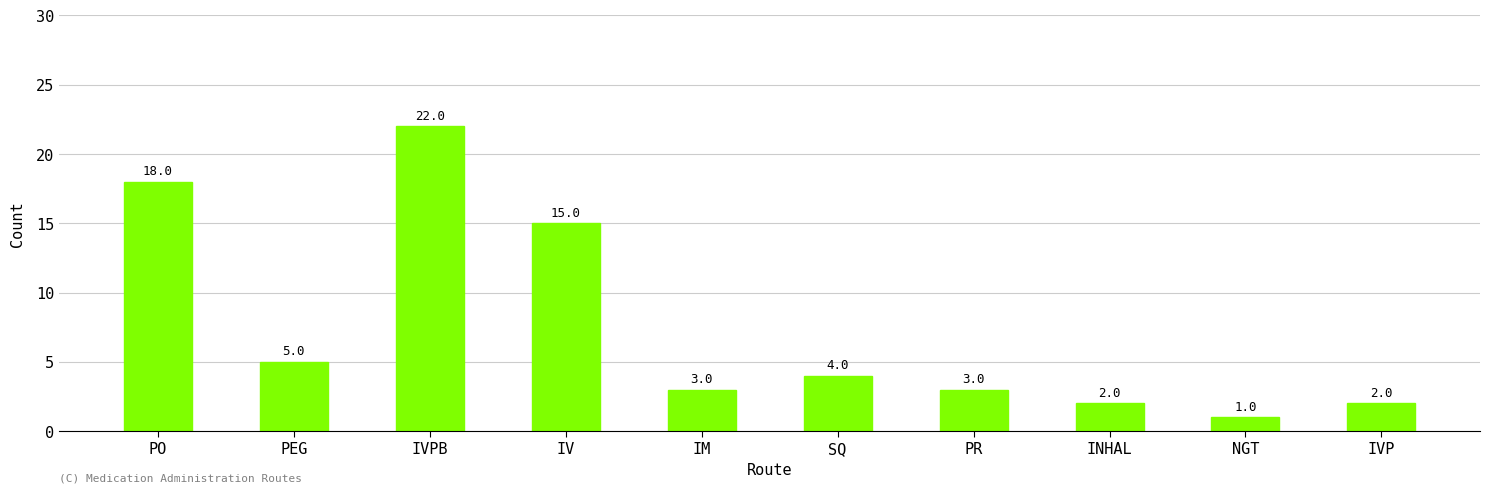

How many data points are less than 4?

5